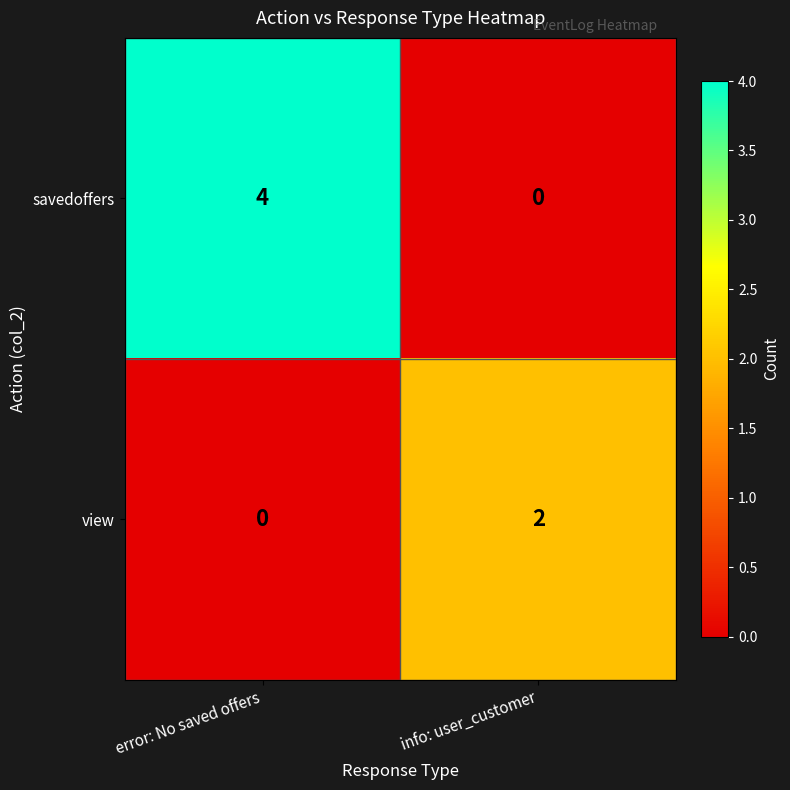

What is the sum of all savedoffers values?

4